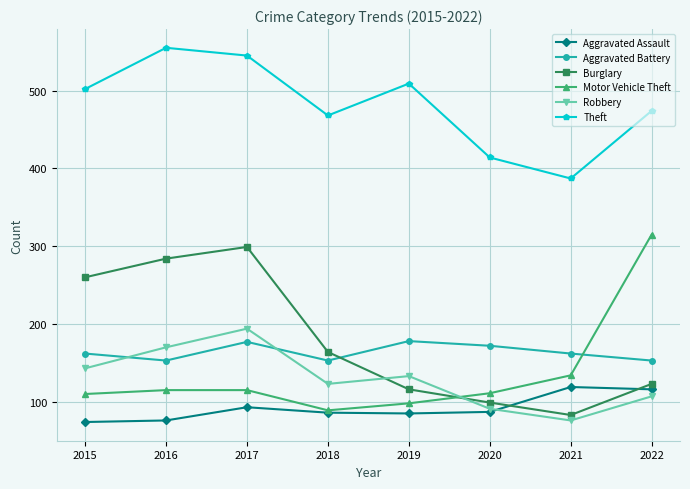

True or false: Robbery has a value of 123 at 2018.

True